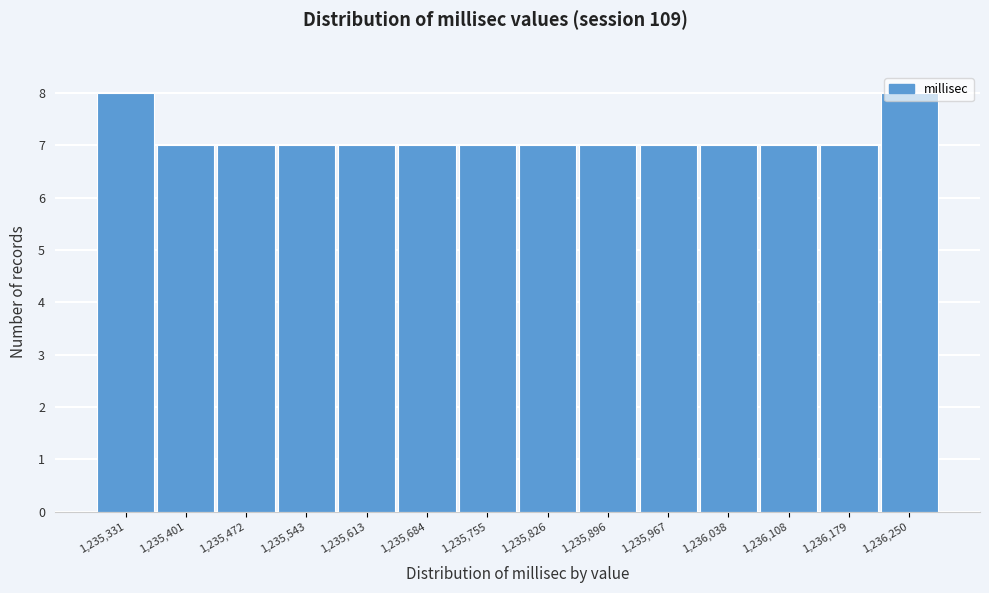

What is the sum of the values at 1,236,038 and 1,235,401?

14